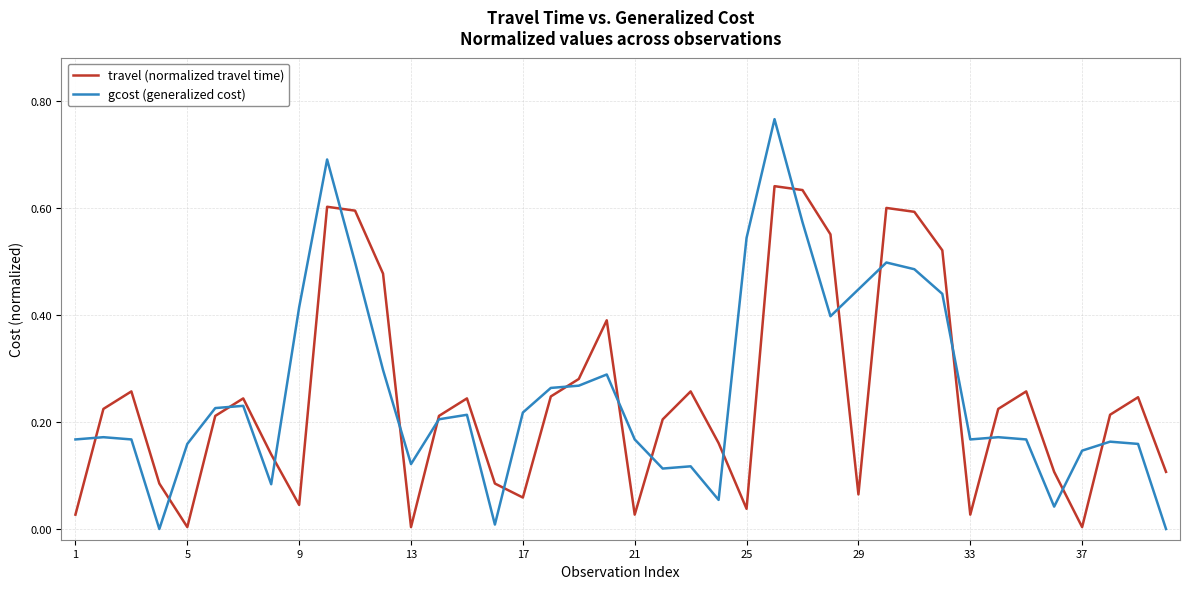

Rank the series by their maximum value, from lowest to highest.

travel (normalized travel time), gcost (generalized cost)